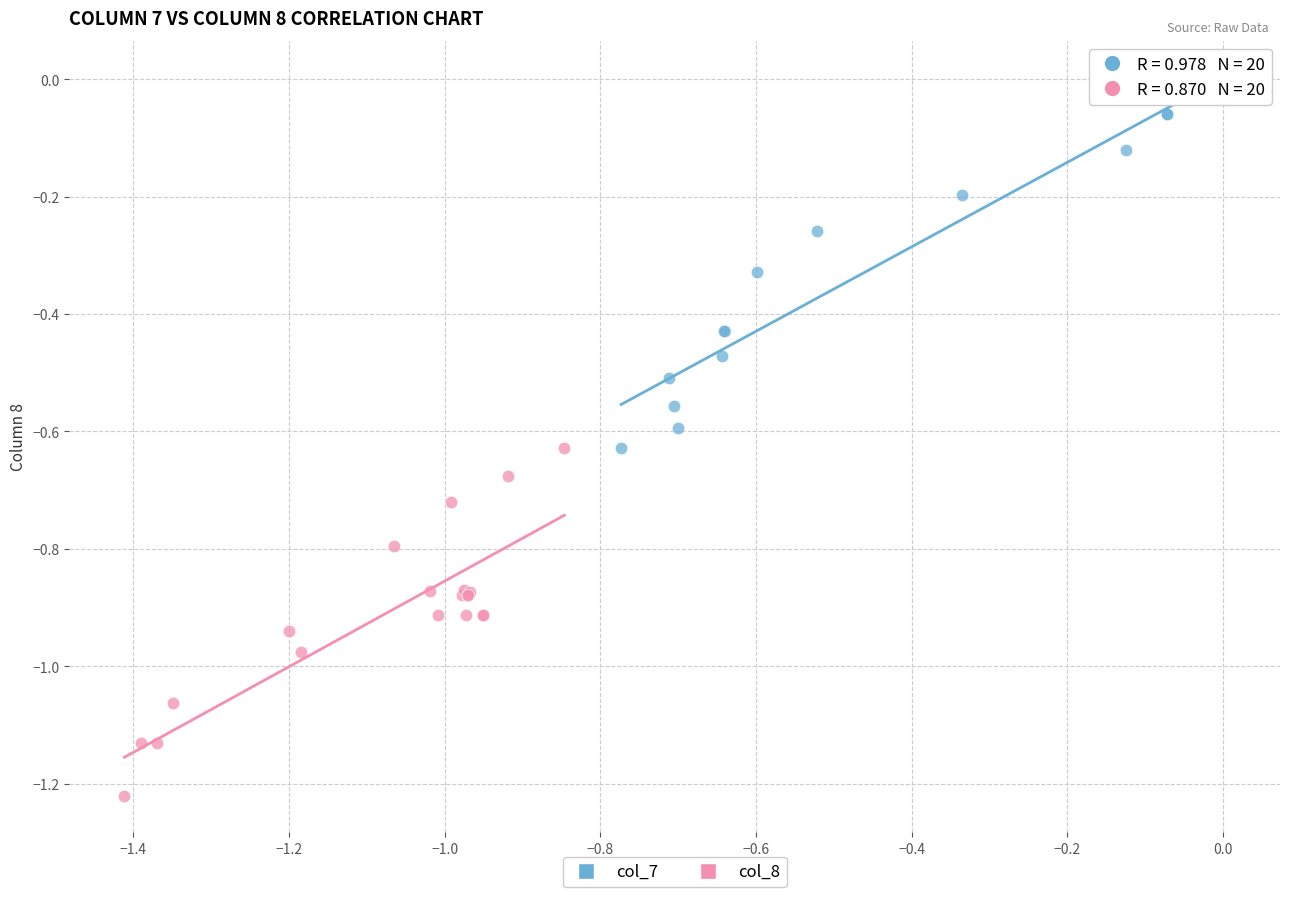

Which series has the largest Y range (max minus min)?

col_7